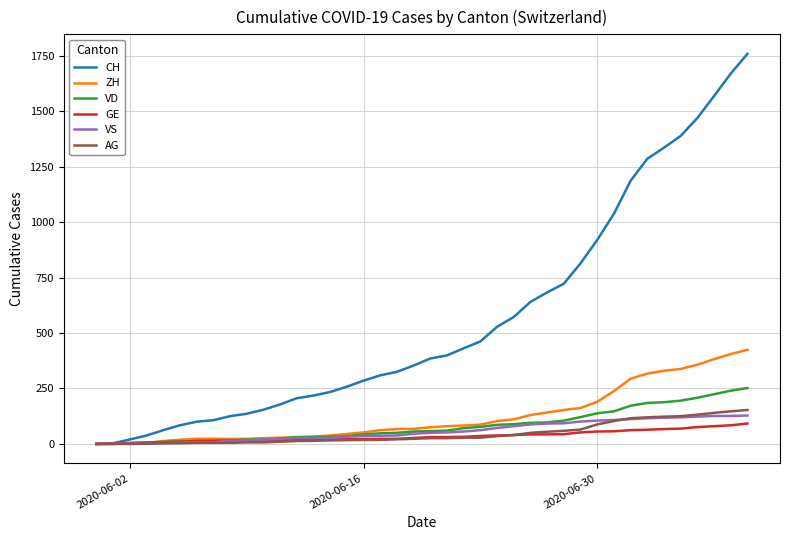

Which series has the largest total across all categories?

CH